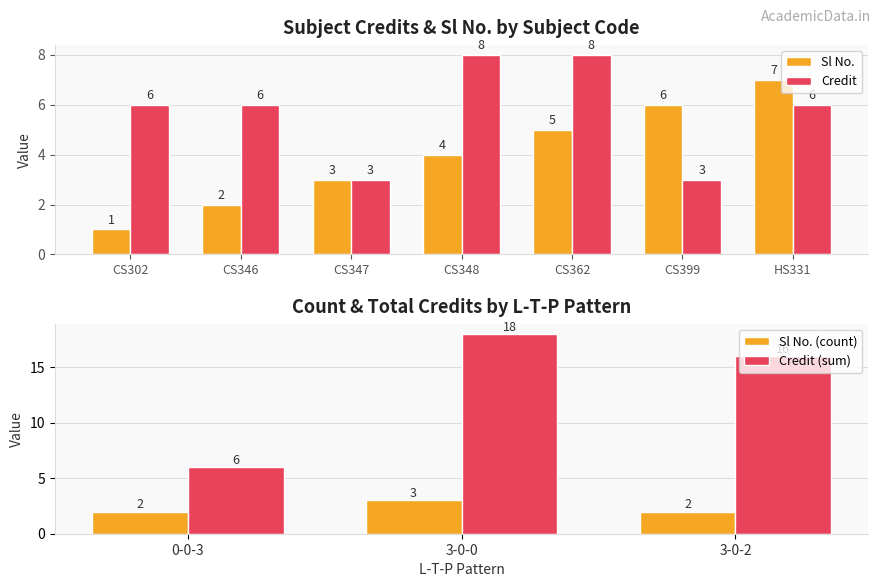

What is the minimum value for Credit?

3